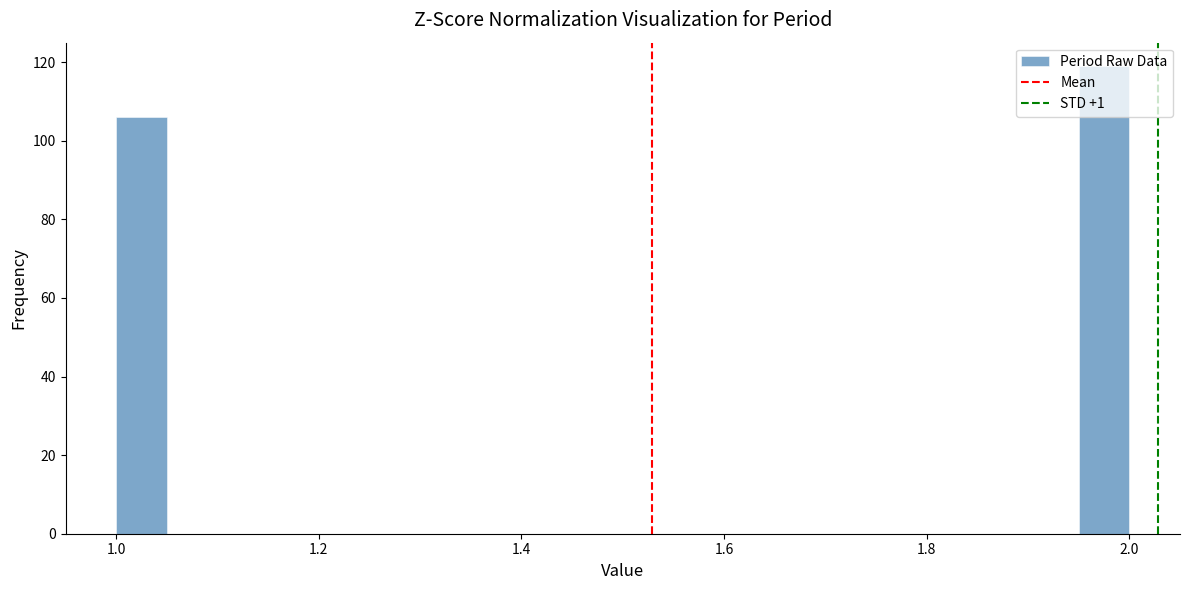

Read against the x-axis, roughly where is the centre of the tallest bar?

1.98